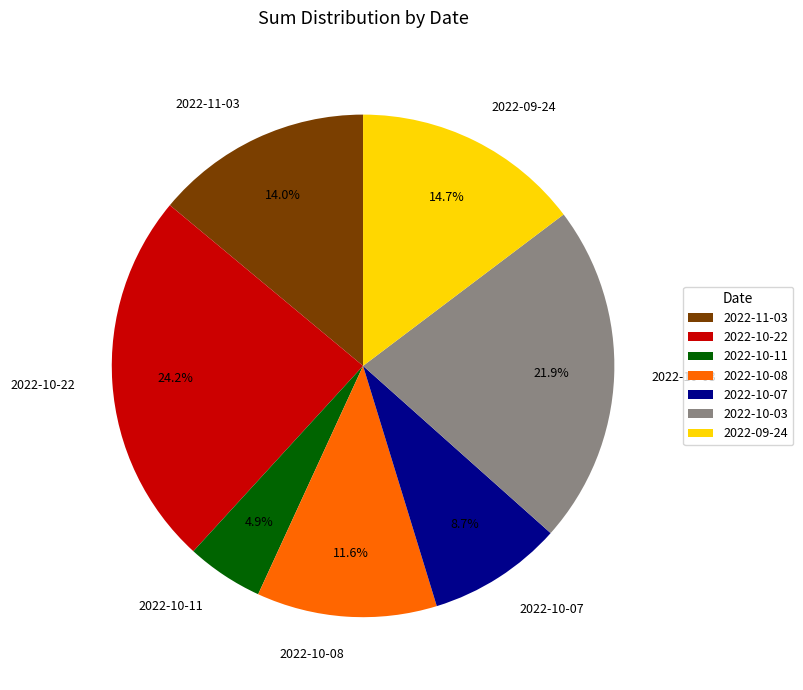

Which has a higher value, 2022-10-08 or 2022-10-11?

2022-10-08